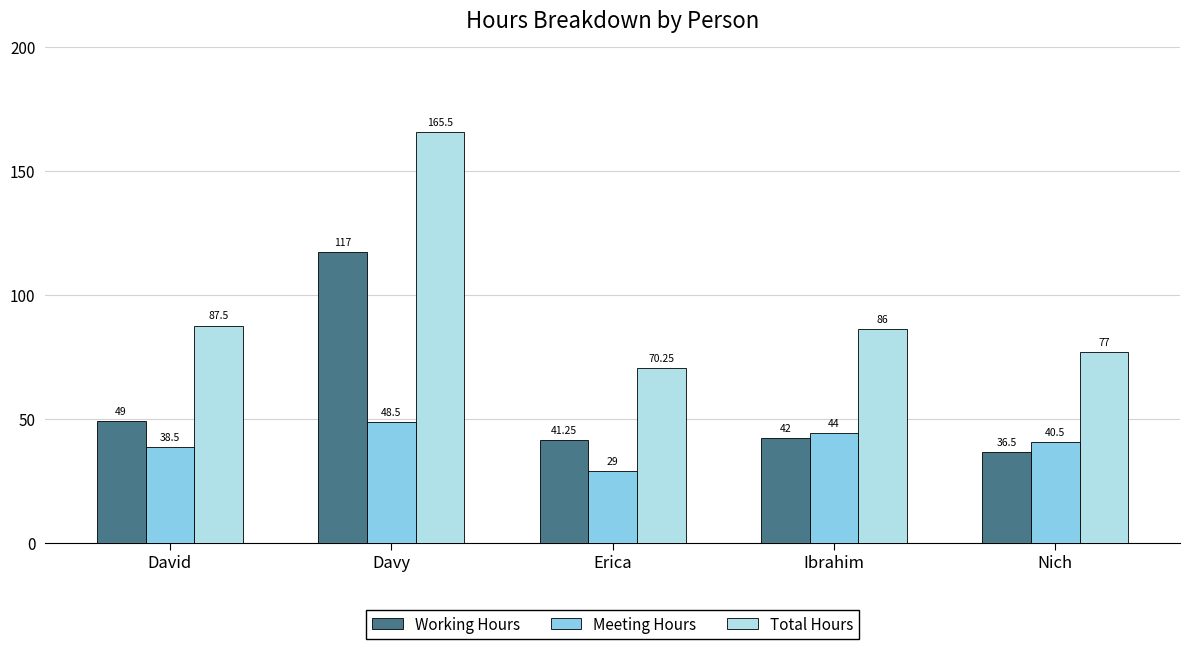

What is the difference between the maximum and second lowest values in the Meeting Hours series?

10.0